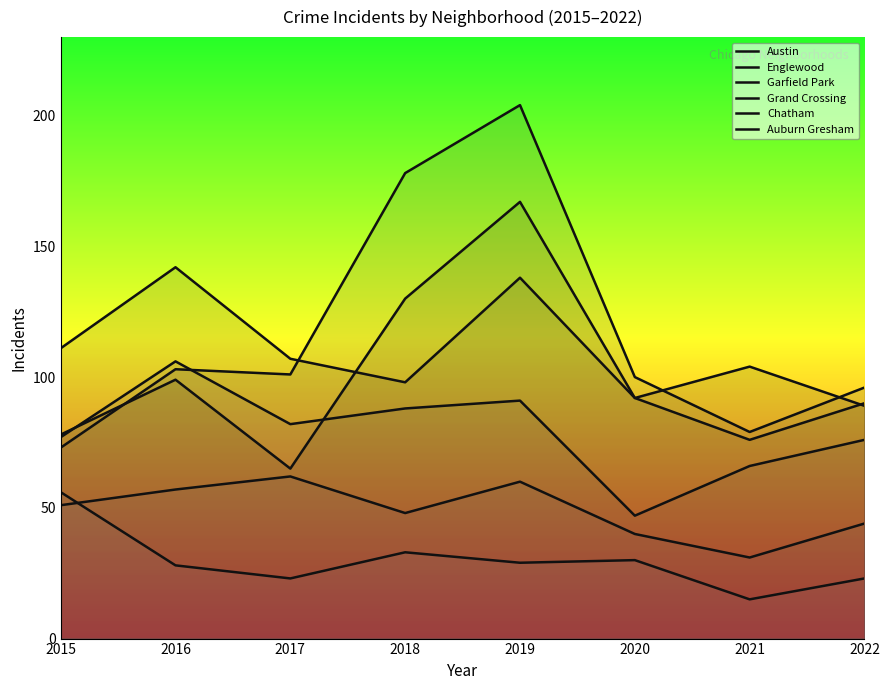

What are all the series names shown in the legend?

Austin, Englewood, Garfield Park, Grand Crossing, Chatham, Auburn Gresham